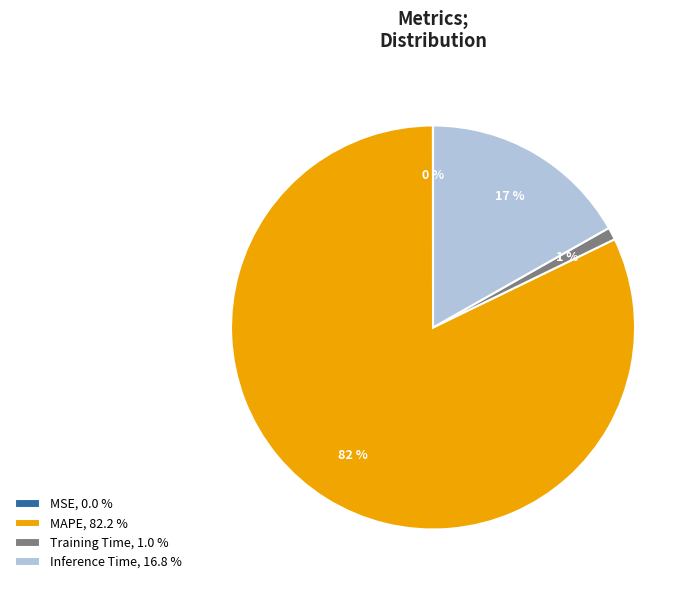

To the nearest percent, what is the combined percentage of Inference Time, 16.8 % and MAPE, 82.2 %?

99%